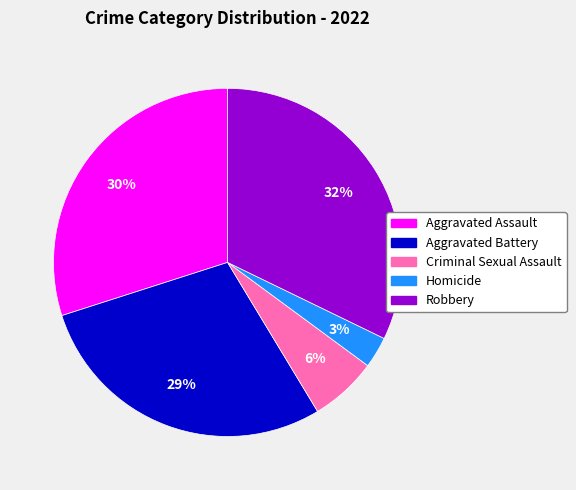

How many segments does this pie chart have?

5